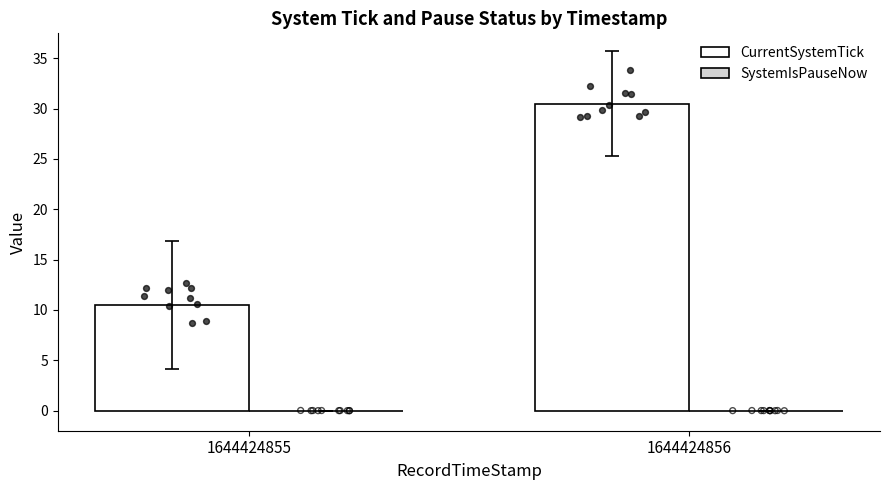

At which category is the sum across all series the highest?

1644424856